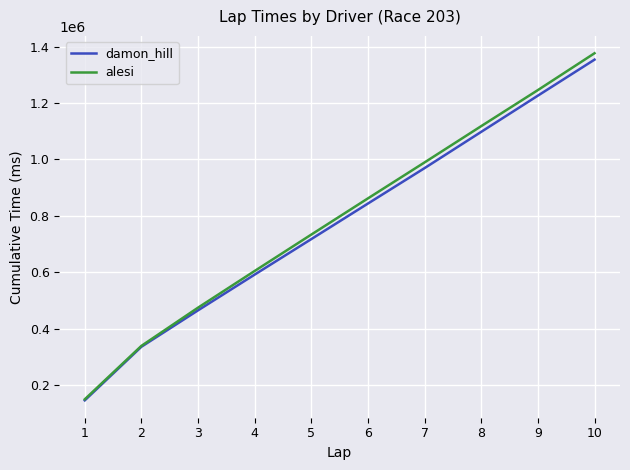

Rank the series by their maximum value, from lowest to highest.

damon_hill, alesi